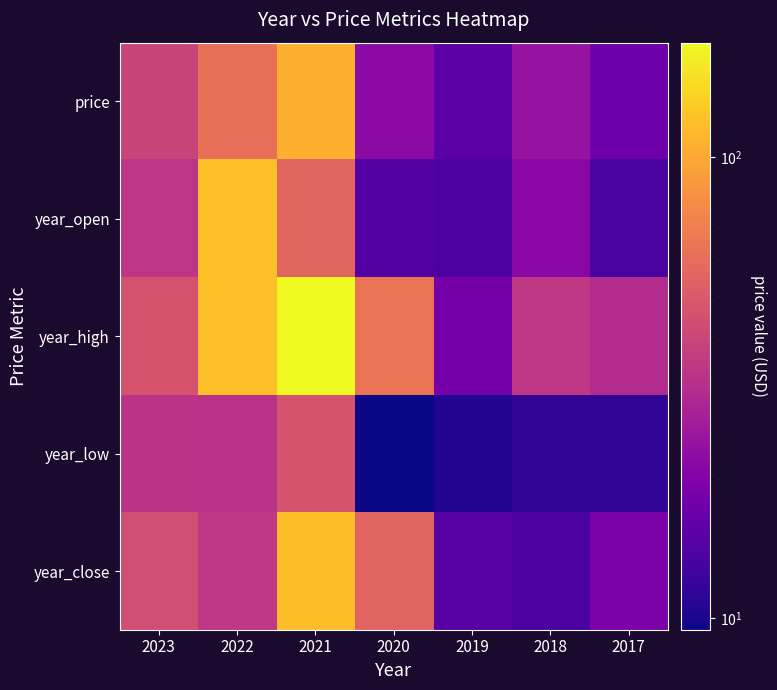

Reading left to right, transcribe all the data shown in this chart.

price: 2023=40.2	2022=61.2	2021=106.0	2020=22.0	2019=15.1	2018=24.1	2017=17.3
year_open: 2023=34.6	2022=119.0	2021=55.9	2020=14.6	2019=13.7	2018=21.5	2017=13.5
year_high: 2023=46.0	2022=119.0	2021=176.8	2020=63.5	2019=18.5	2018=35.0	2017=31.1
year_low: 2023=33.3	2022=33.2	2021=46.6	2020=9.4	2019=10.4	2018=11.4	2017=11.4
year_close: 2023=43.4	2022=34.9	2021=118.2	2020=54.4	2019=14.7	2018=13.7	2017=19.2